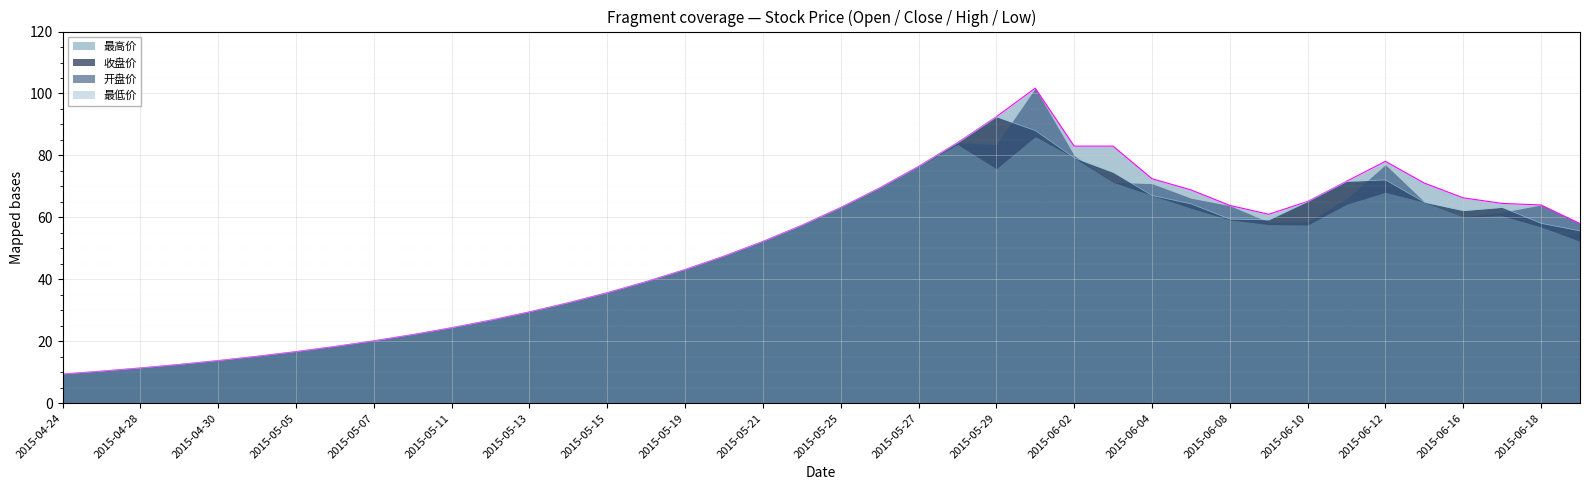

True or false: 最高价 has a value of 58.0 at 2015-06-19.

True